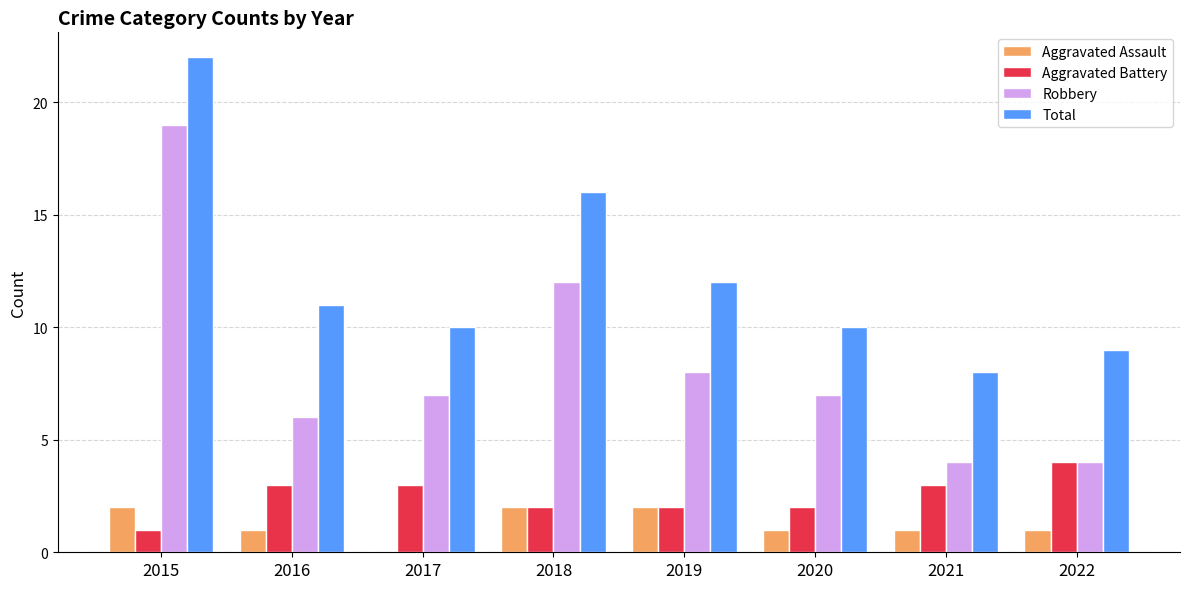

Does the chart contain stacked bars?

No